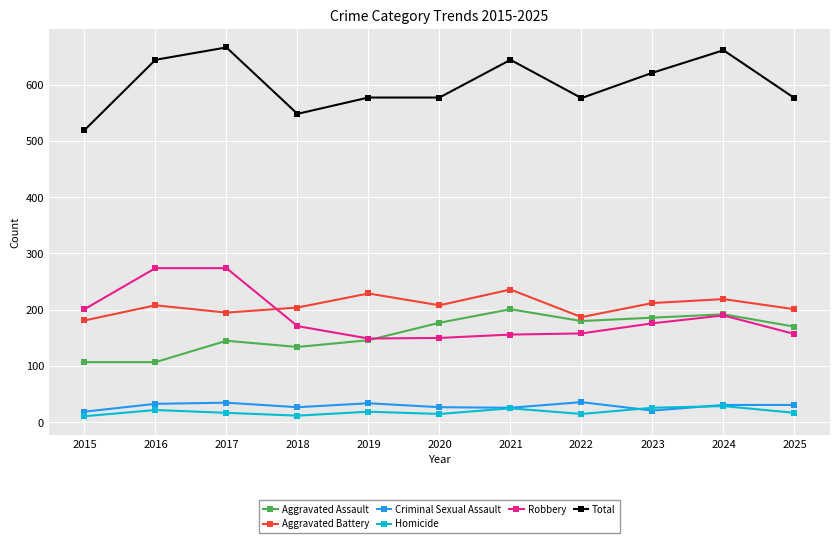

How many data points in Total are less than 577?

4